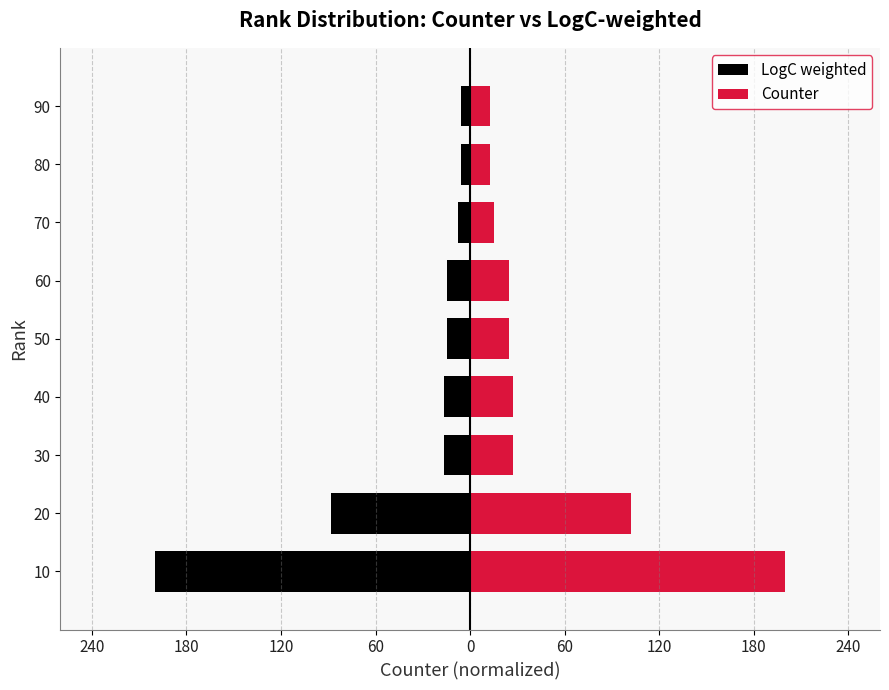

How many data points in LogC weighted are above -14?

3